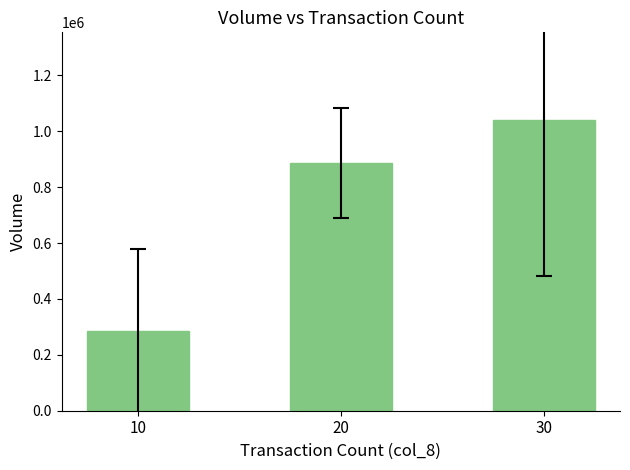

Where does the data first go above 887666?

20